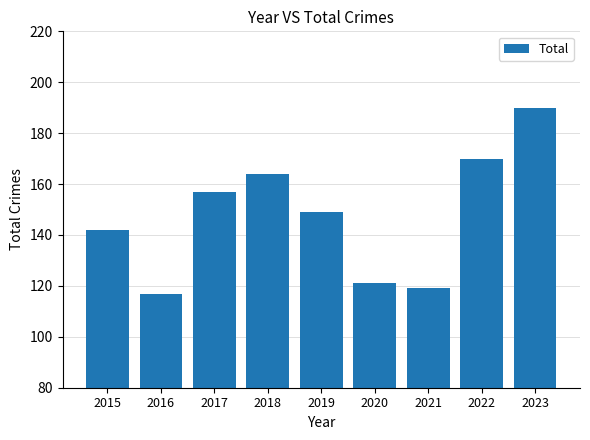

Which category has the lowest value across all series?

2016